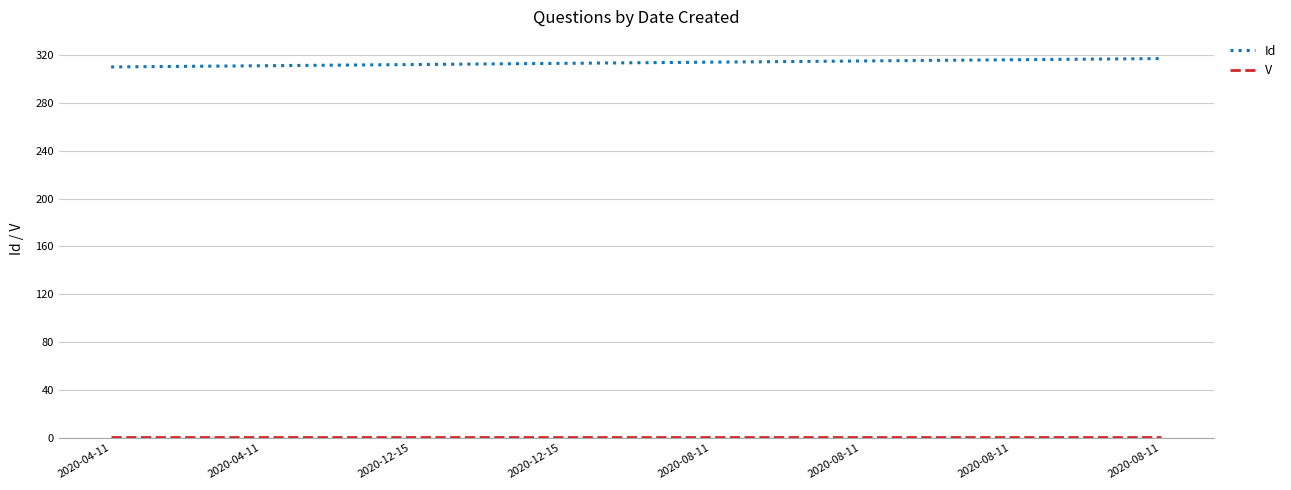

Does the chart have visible grid lines?

Yes